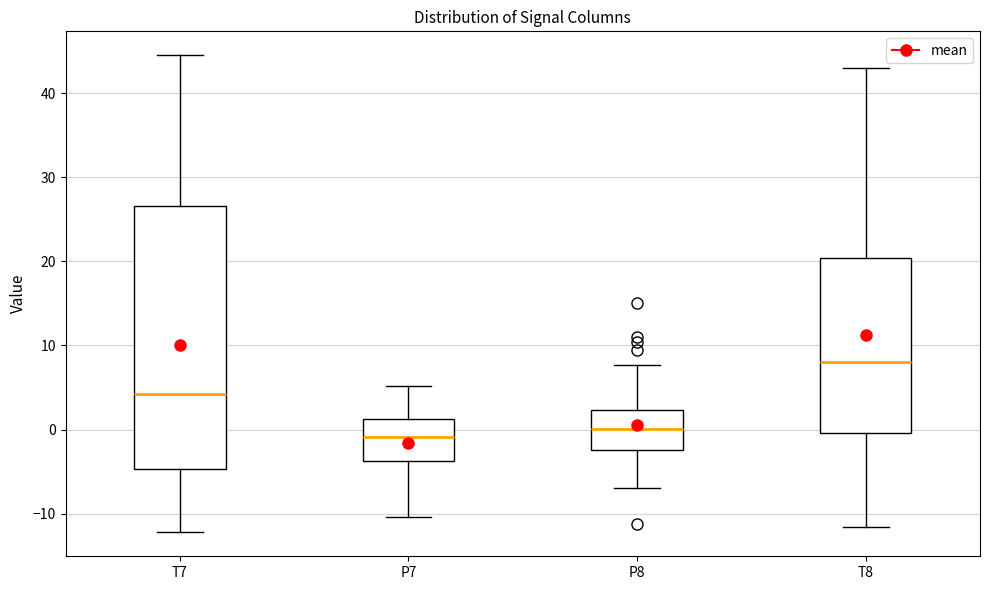

Where is the lower edge of the box for P7 on the y-axis? The values are not printed on the chart, so give them approximately, as read against the axis.

-4